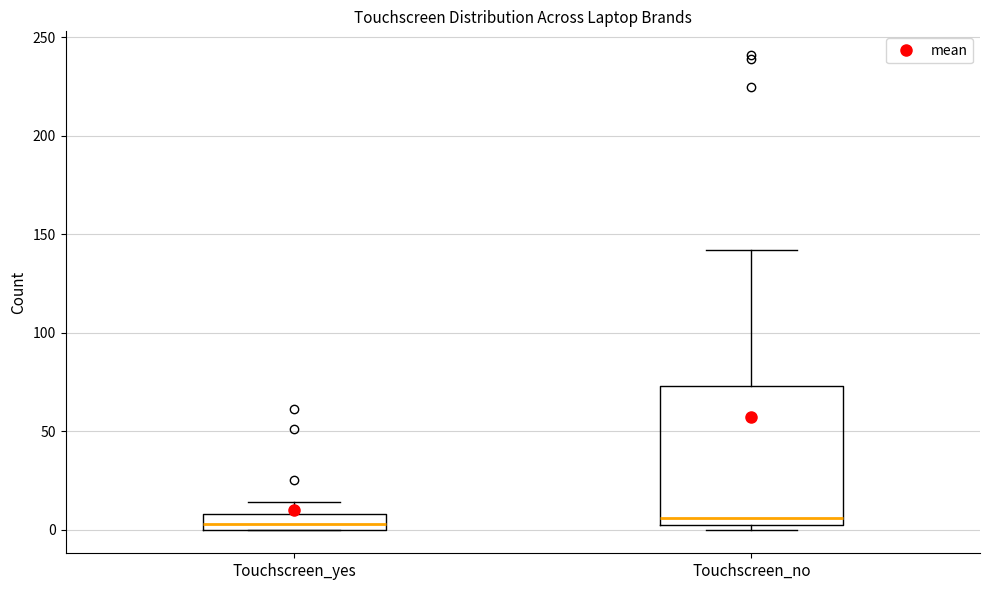

Comparing the boxes themselves (not the whiskers), which one is the tallest?

Touchscreen_no